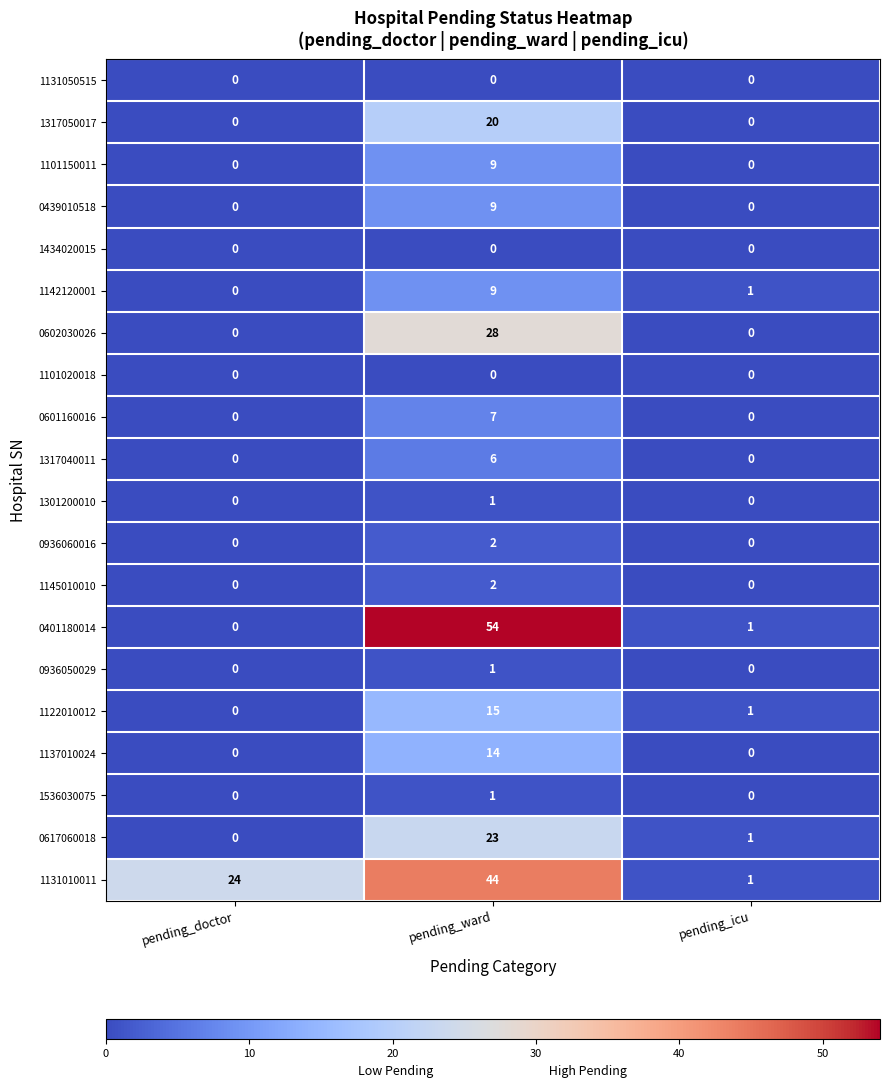

What is the total value across all series at pending_ward?

245